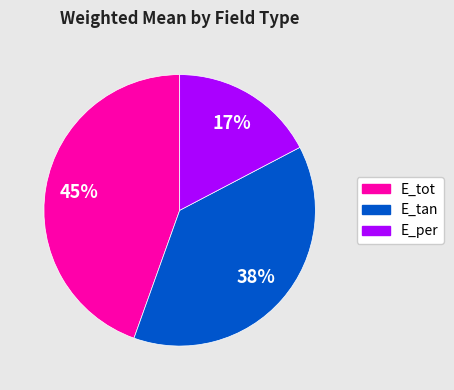

Count the number of slices in the pie.

3